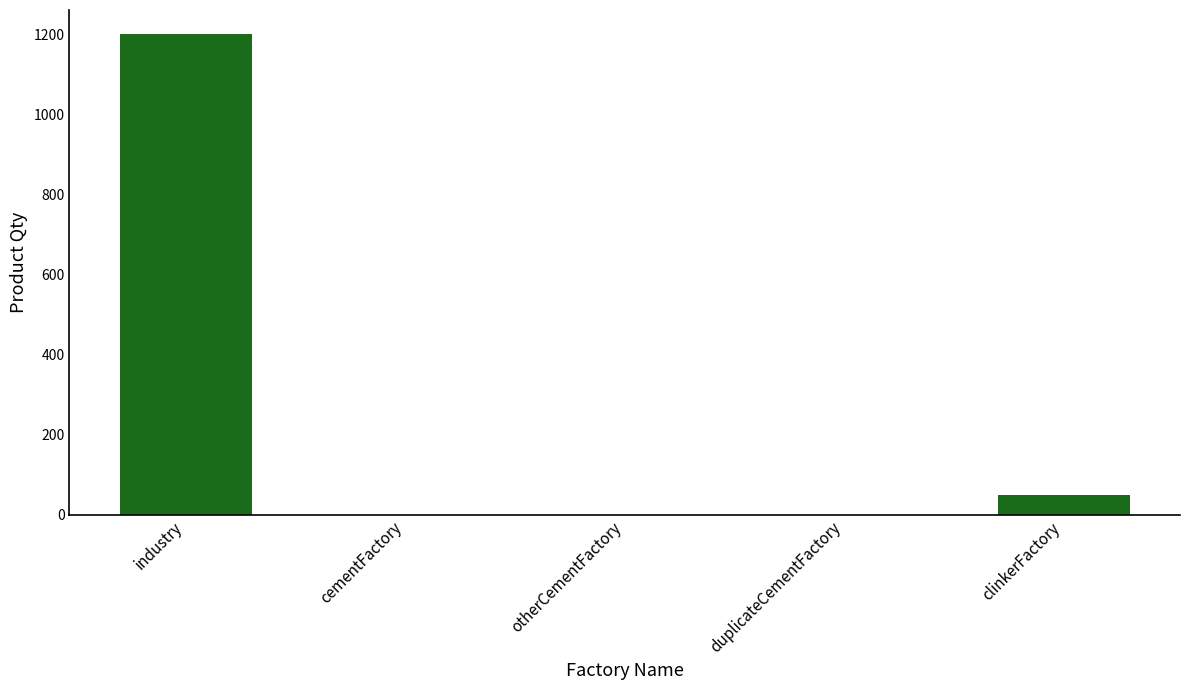

Which label corresponds to the largest value in the chart?

industry